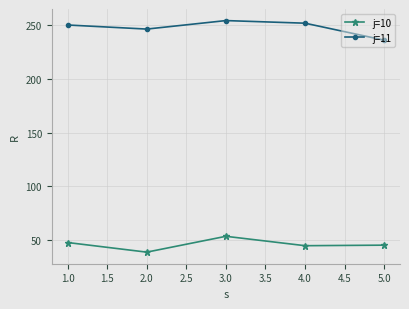

What is the label of the 3rd point from the right?

3.0